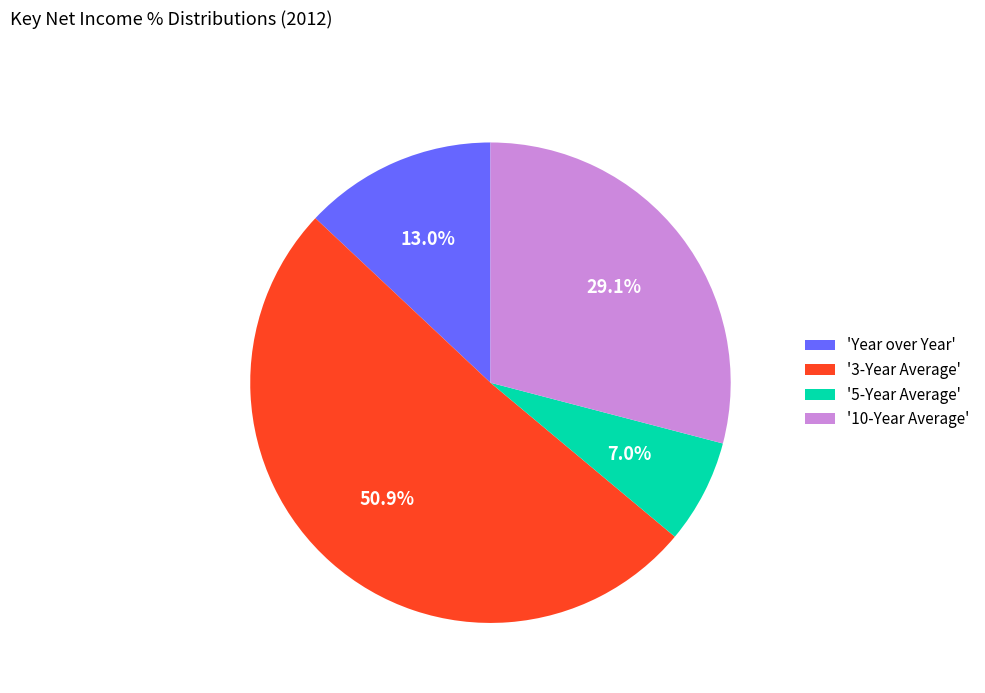

Approximately how many times larger is the value at '10-Year Average' compared to 'Year over Year'?

2.2